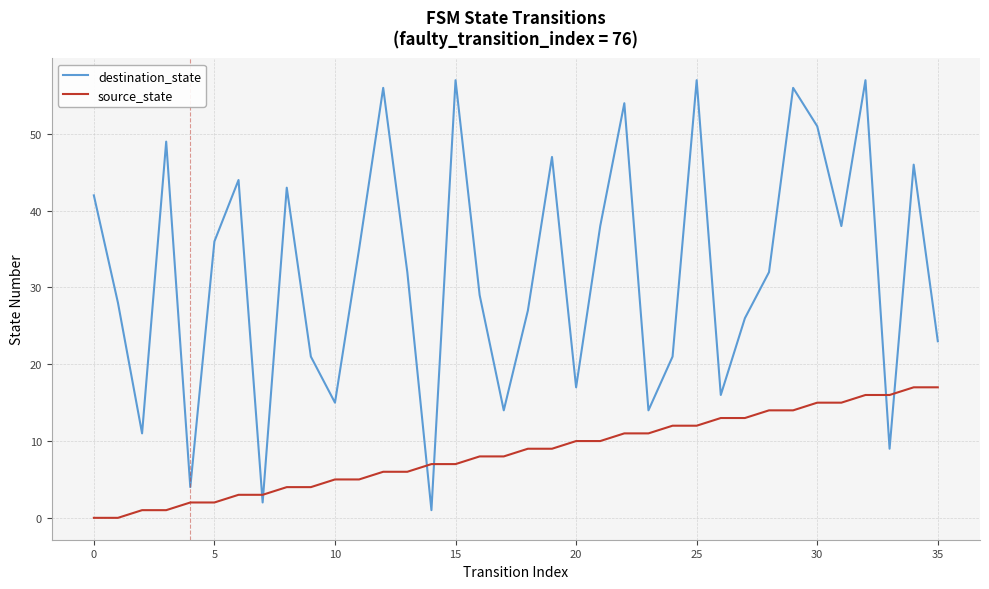

What is the greatest value displayed?

57